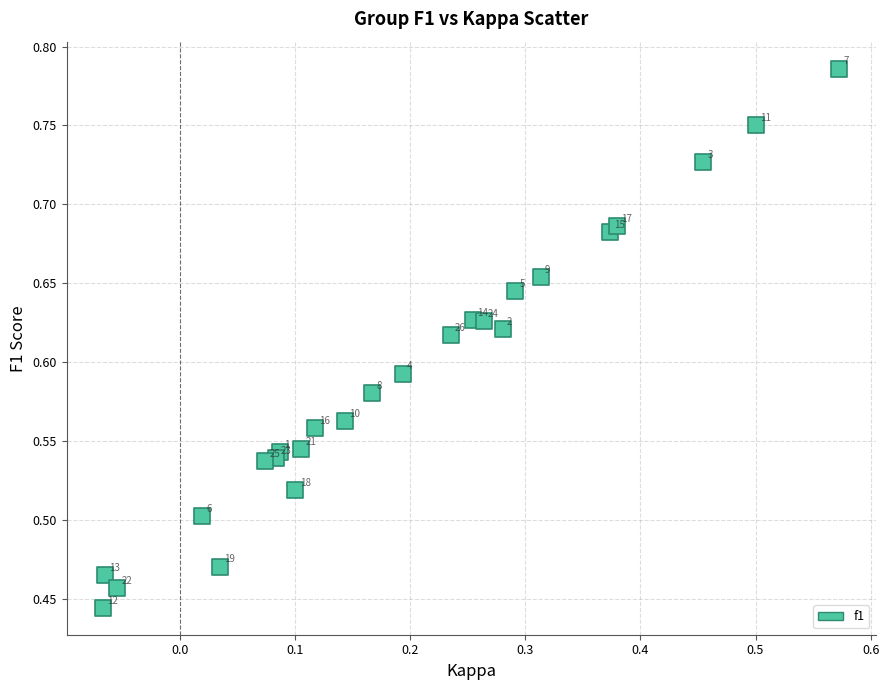

What is the range of Y values (max minus min)?

0.3